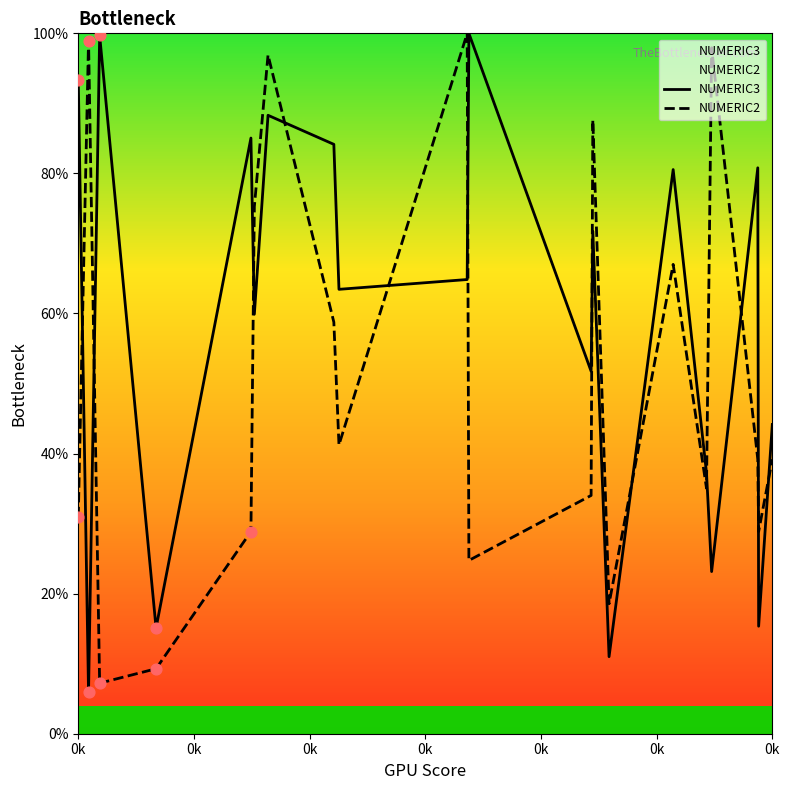

At how many categories does at least one series exceed 22?

18